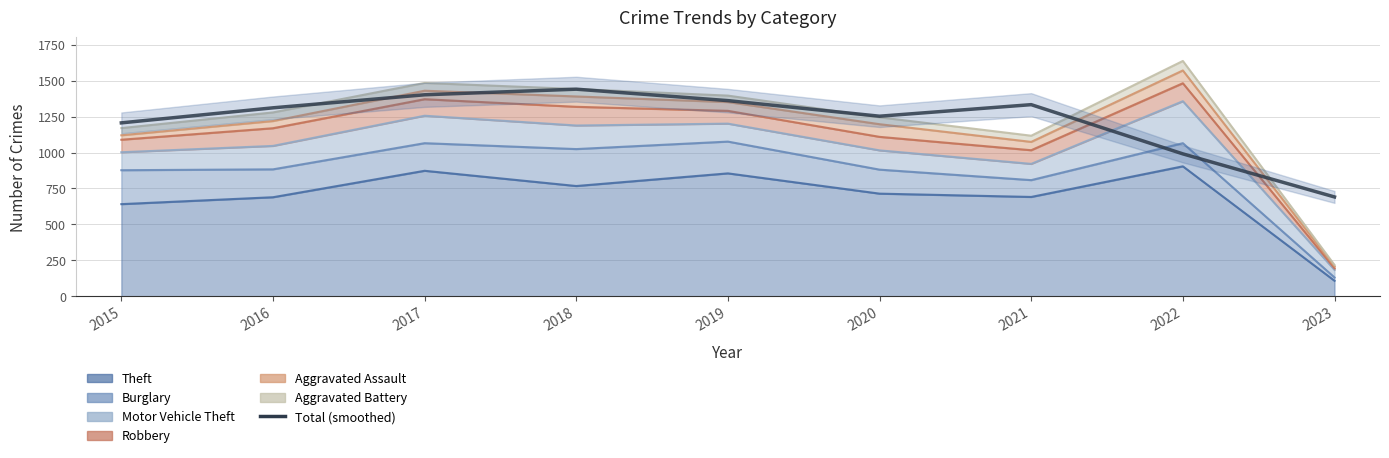

Is it true that the value at 2020 is 1252.7?

True